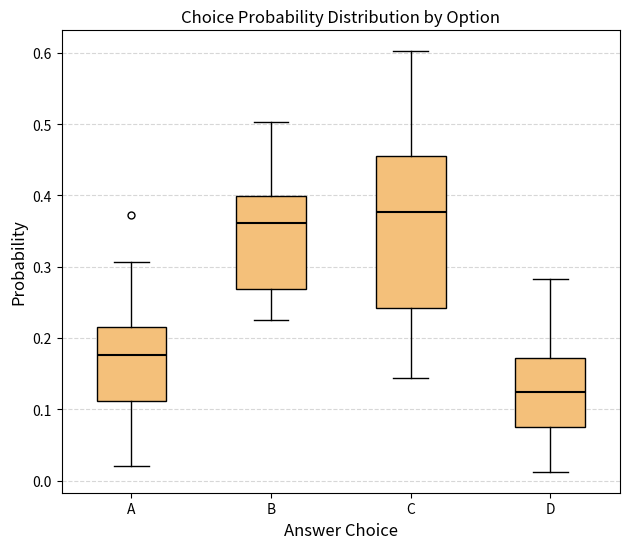

Which box is the tallest, from its lower edge to its upper edge?

C